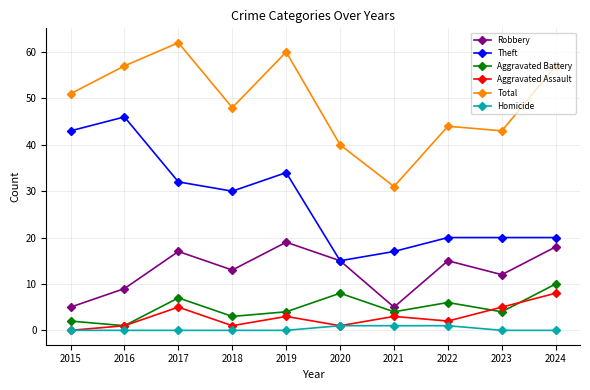

What is the difference between the second highest and second lowest values in the Homicide series?

1